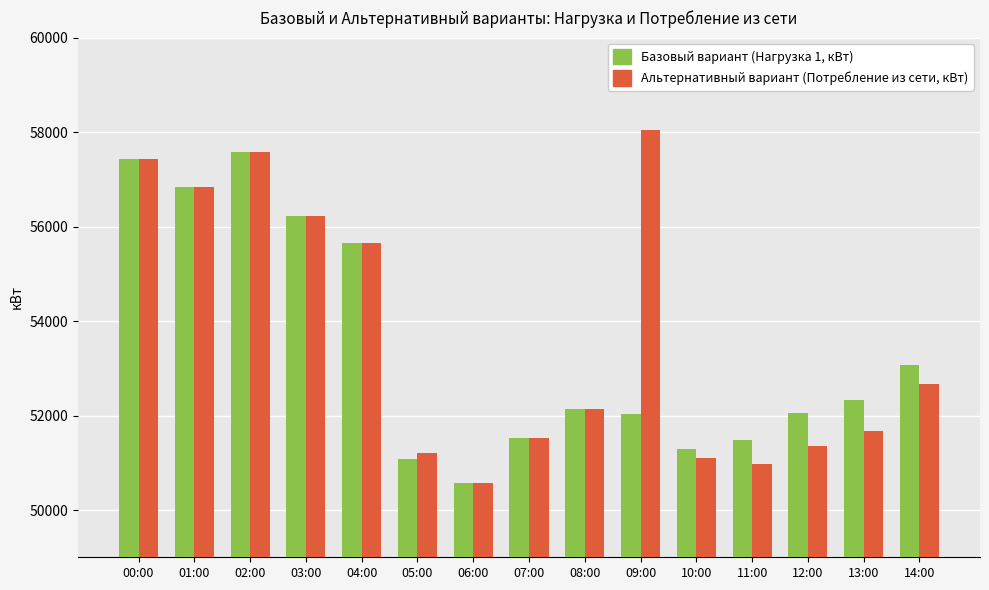

What value does the Альтернативный вариант (Потребление из сети, кВт) series have at 05:00, to the nearest 50?

51200